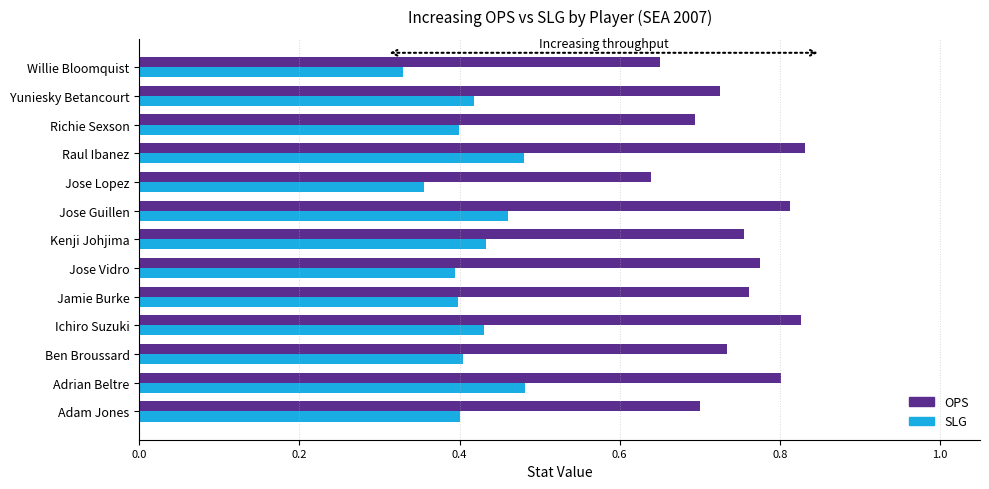

Rank the series by their maximum value, from highest to lowest.

OPS, SLG